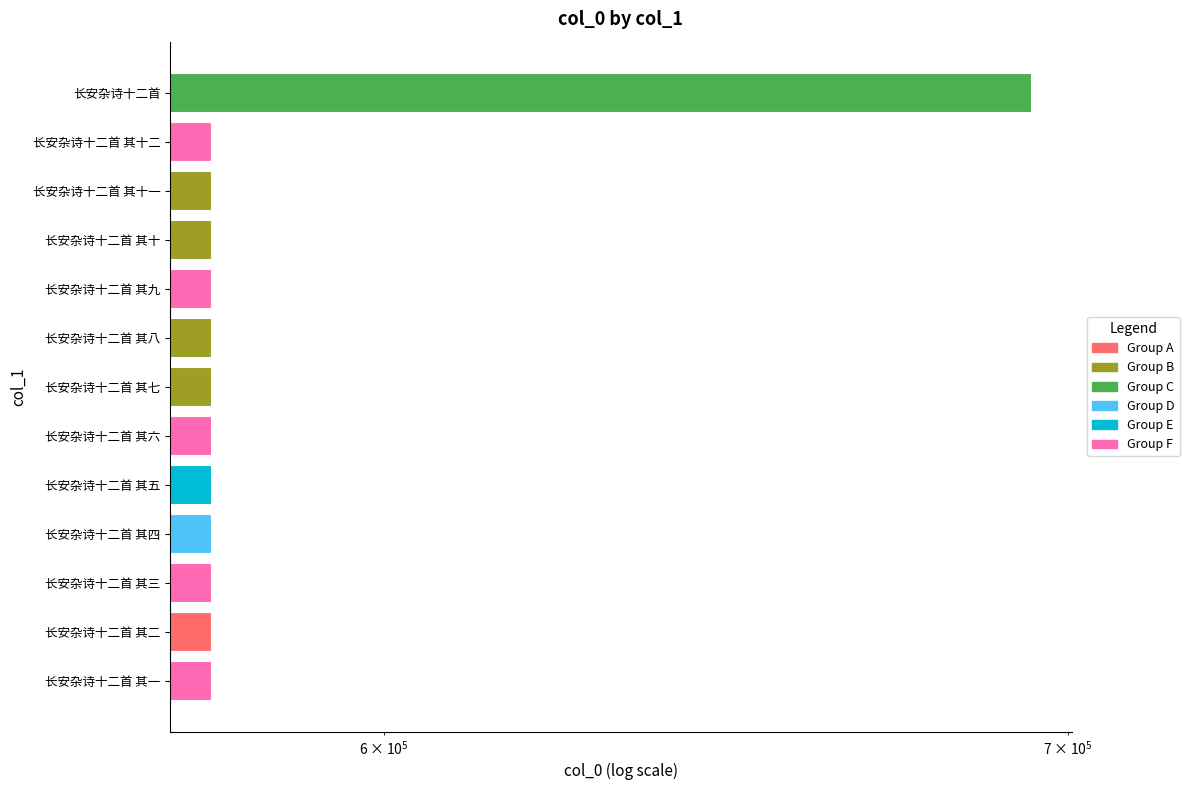

Reading left to right, extract all data points from this chart.

577021	577022	577023	577024	577025	577026	577027	577028	577029	577030	577031	577032	694180